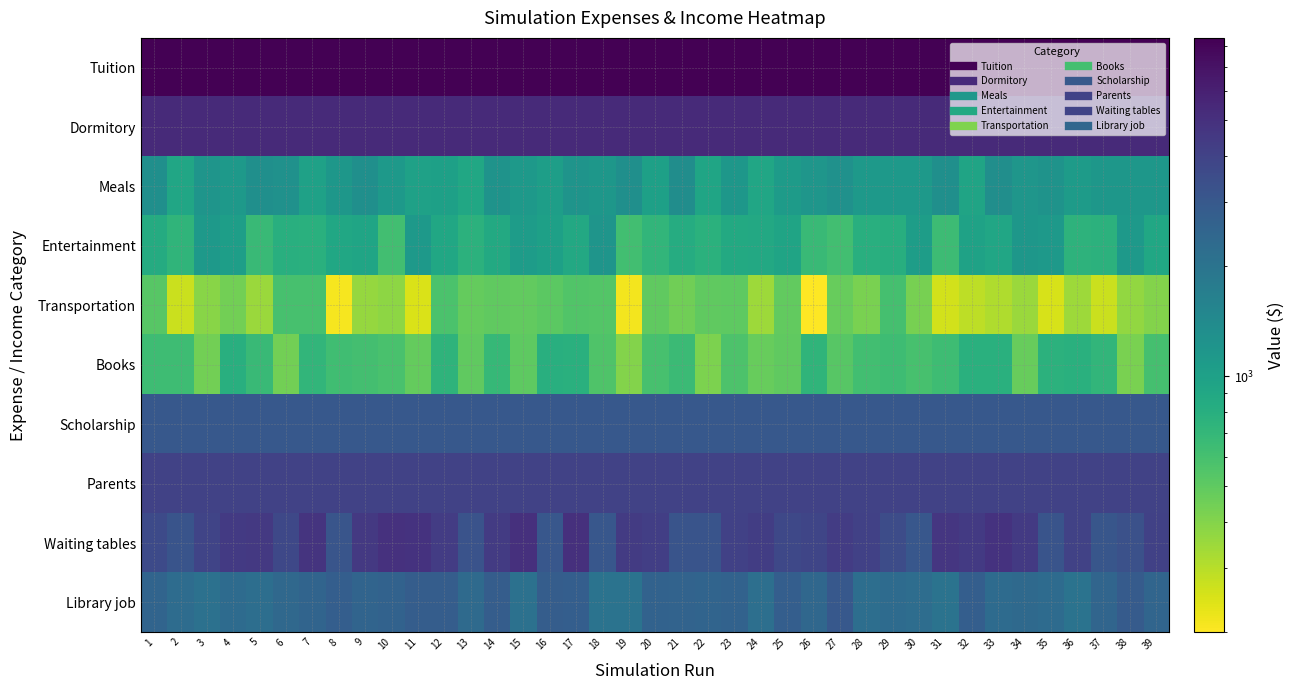

Which category has the lowest value across all series?

26